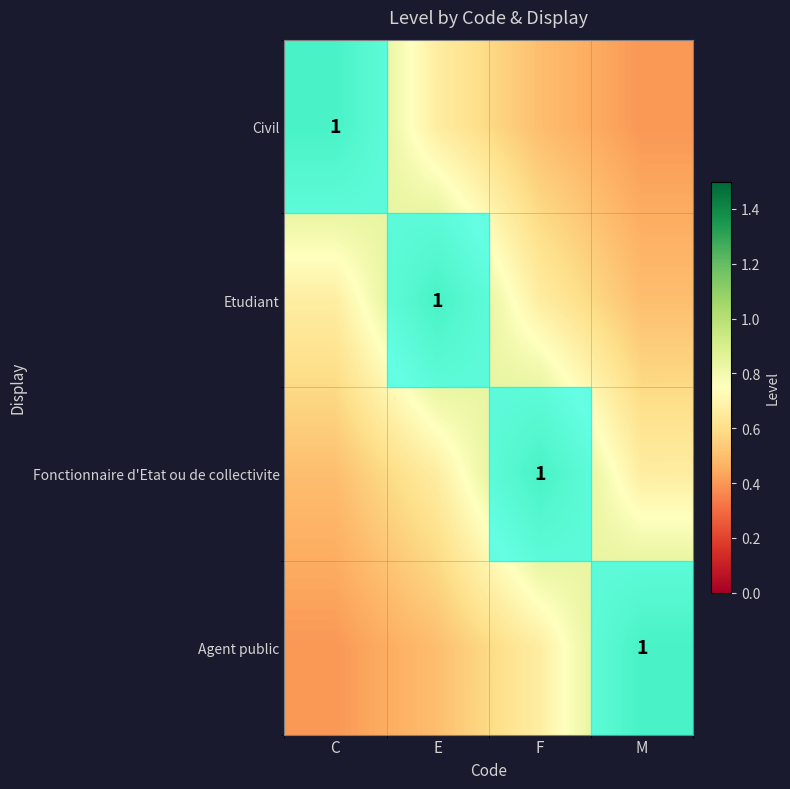

At which label is Fonctionnaire d'Etat ou de collectivite closest to 0?

C